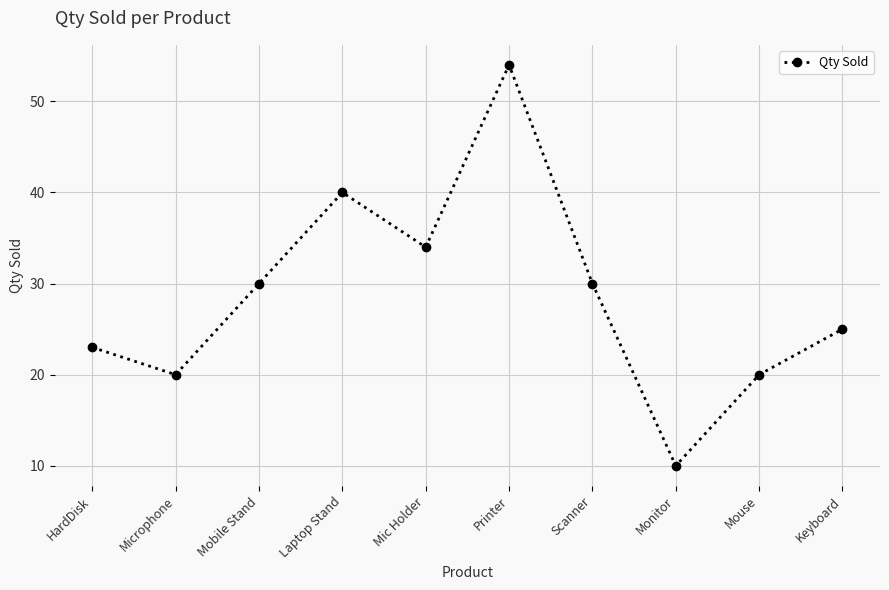

True or false: the data shows 34 at Mic Holder.

True